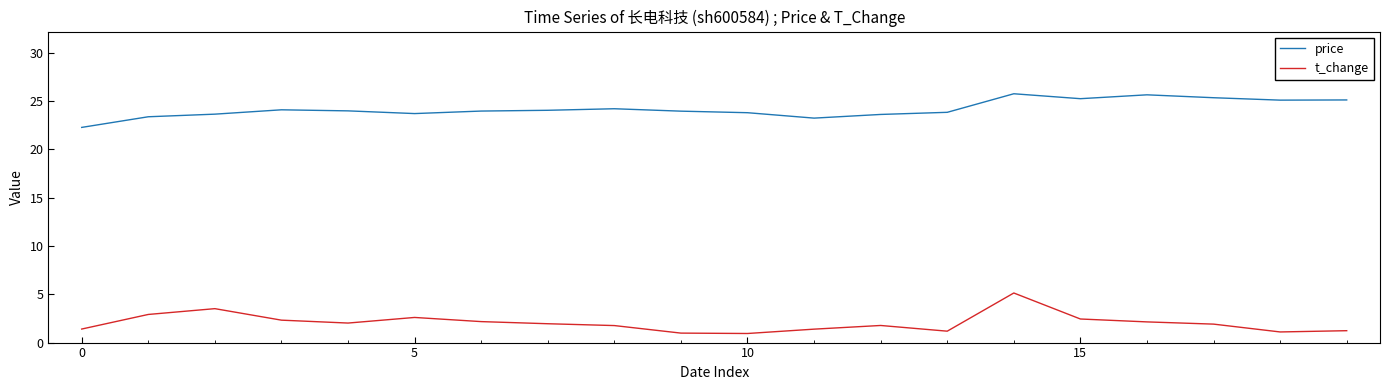

List the series in order of their overall mean, highest first.

price, t_change